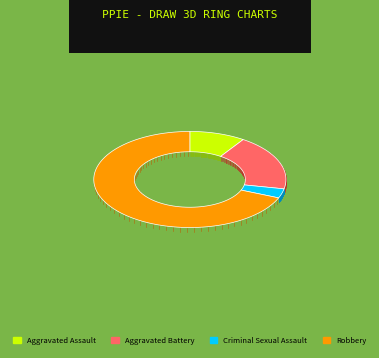

What is the ratio of the value at Aggravated Battery to the value at Criminal Sexual Assault?

6.0